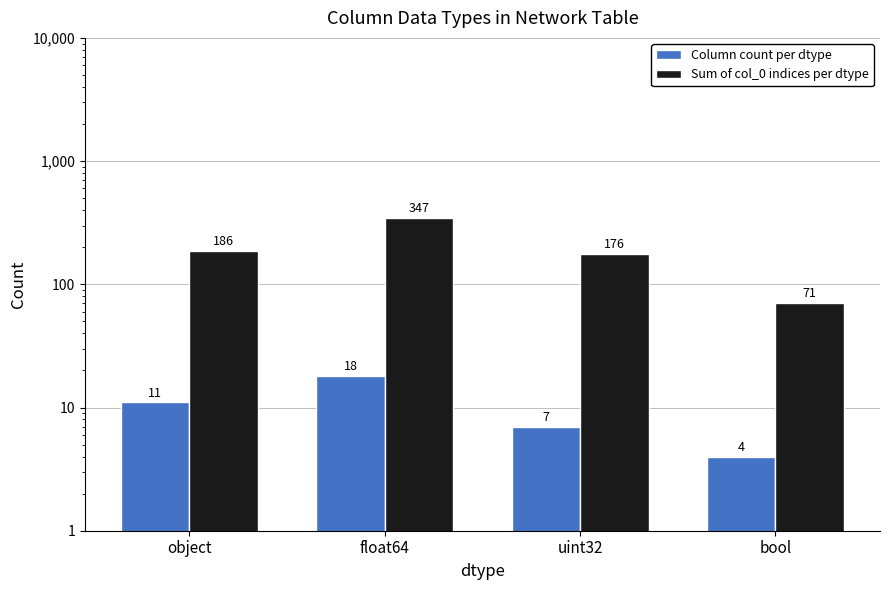

What position from the right is uint32?

2